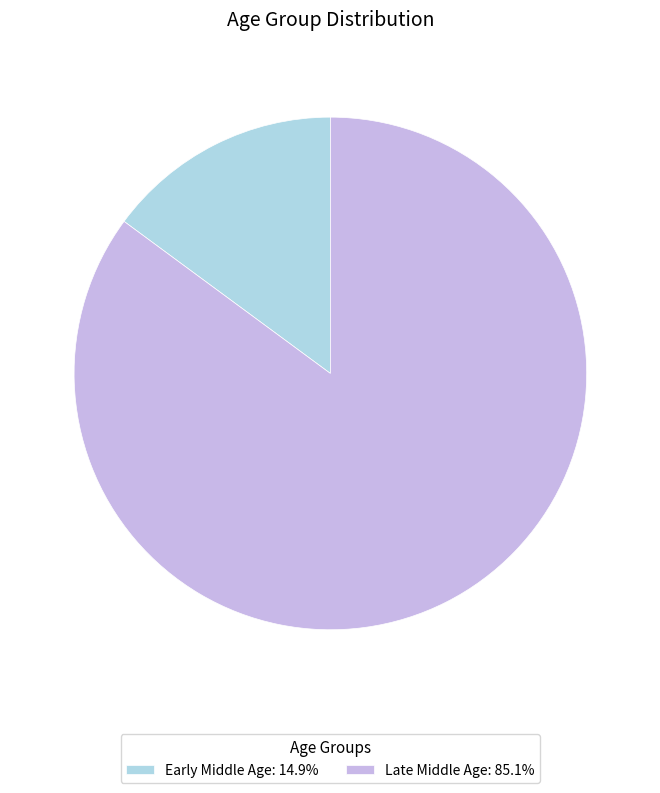

Is it true that Late Middle Age is 85% of the pie?

True